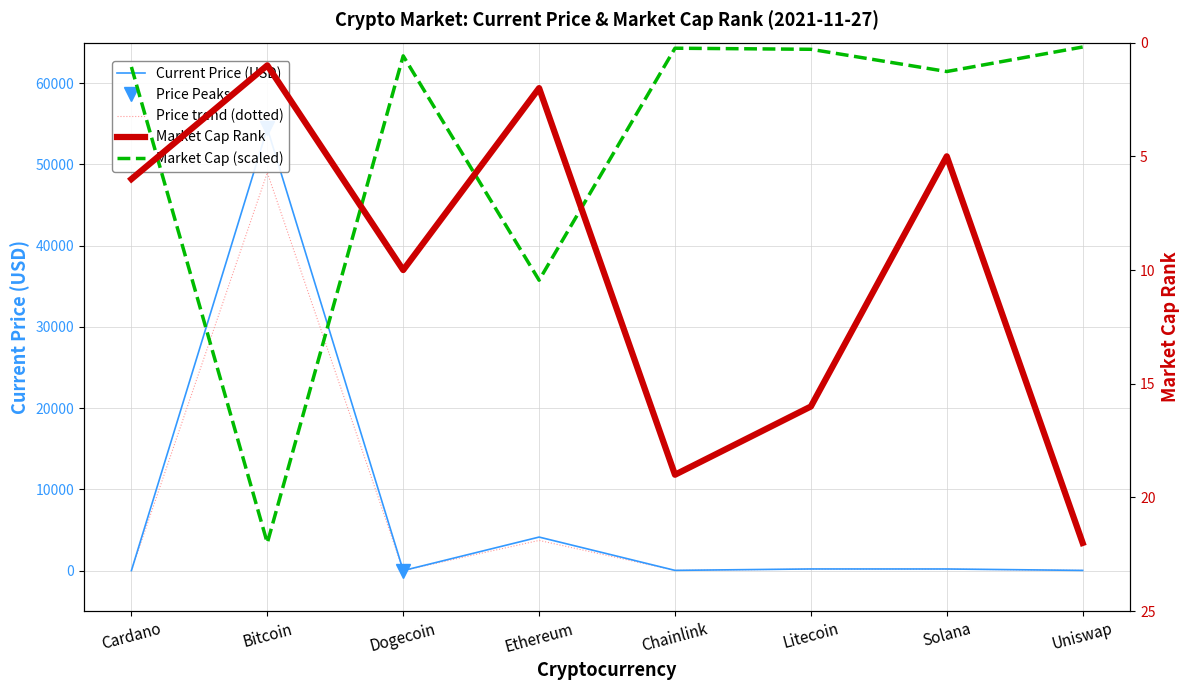

Reading left to right, extract all data points from this chart.

Current Price (USD): Cardano=1.6	Bitcoin=54444.0	Dogecoin=0.2	Ethereum=4124.3	Chainlink=24.6	Litecoin=198.4	Solana=195.5	Uniswap=19.8
Price trend (dotted): Cardano=1.4	Bitcoin=48999.6	Dogecoin=0.2	Ethereum=3711.9	Chainlink=22.2	Litecoin=178.6	Solana=176.0	Uniswap=17.8
Market Cap Rank: Cardano=6.0	Bitcoin=1.0	Dogecoin=10.0	Ethereum=2.0	Chainlink=19.0	Litecoin=16.0	Solana=5.0	Uniswap=22.0
Market Cap (scaled): Cardano=1.1	Bitcoin=22.0	Dogecoin=0.6	Ethereum=10.4	Chainlink=0.2	Litecoin=0.3	Solana=1.3	Uniswap=0.2